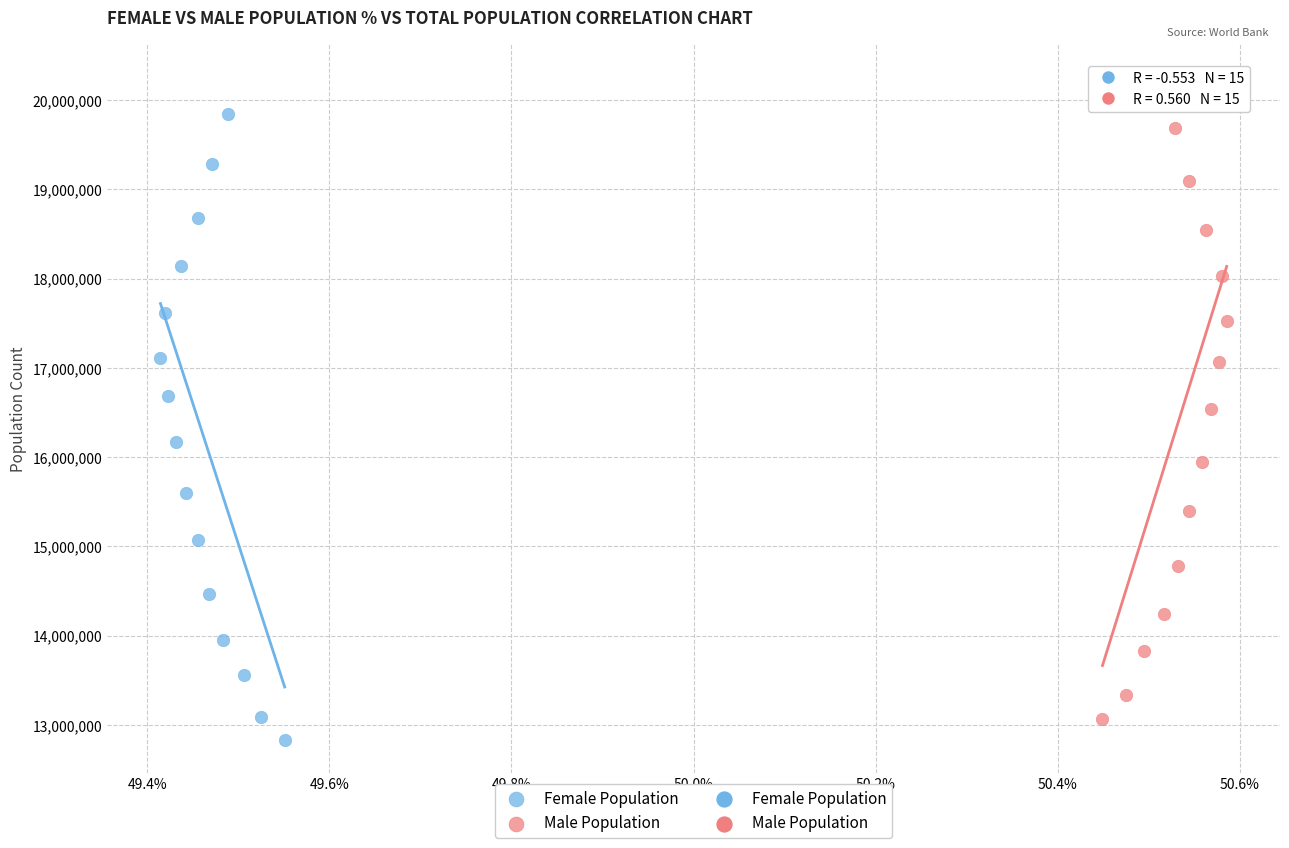

Which series has the largest Y range (max minus min)?

Male Population